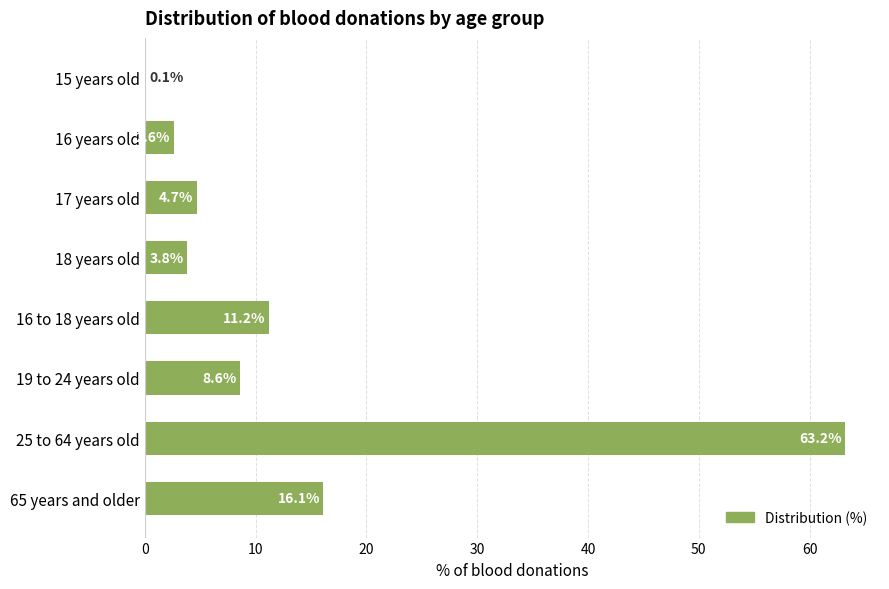

What is the change in value from 17 years old to 16 to 18 years old?

+6.5